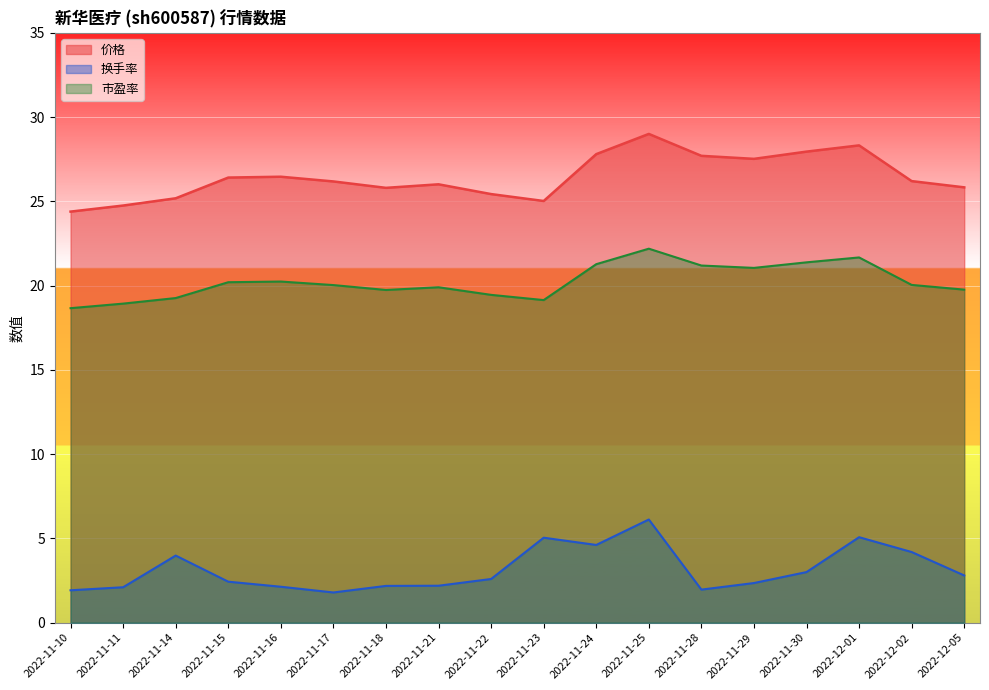

Where is 换手率 nearest to the value 3?

2022-11-30